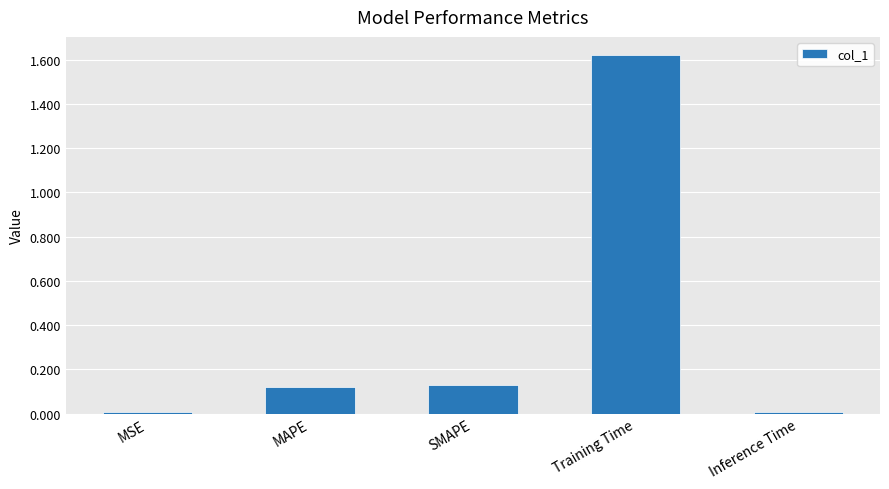

What position from the left is SMAPE?

3